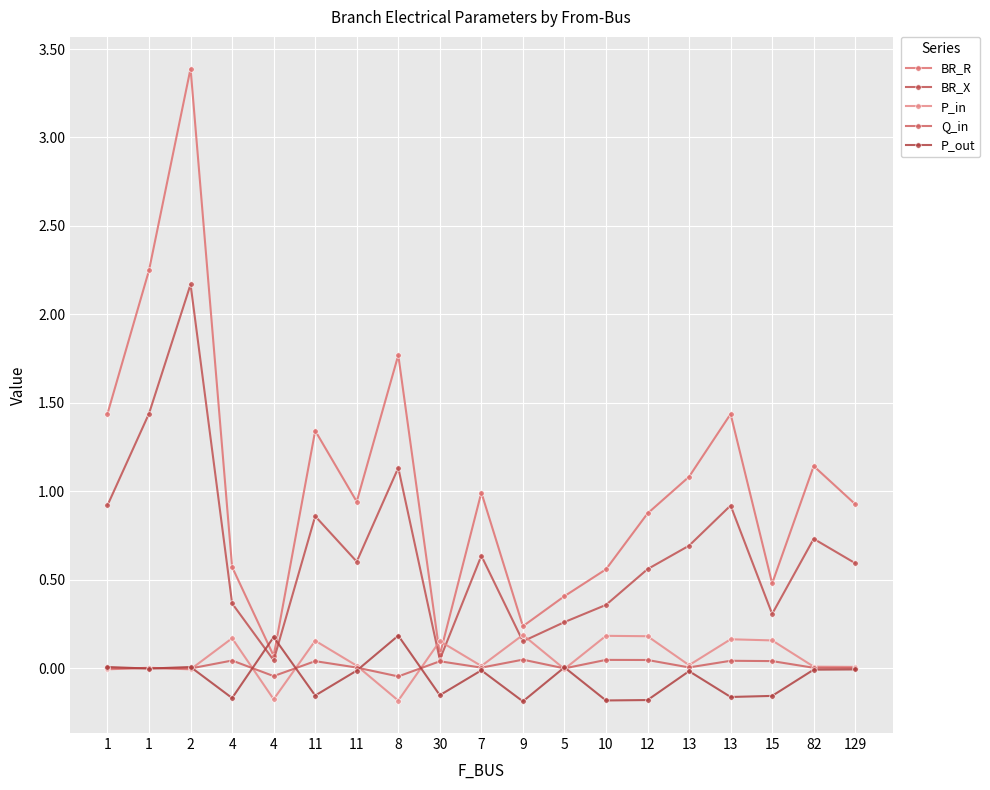

Which series ends up on top after the final intersection of P_in and P_out?

P_in